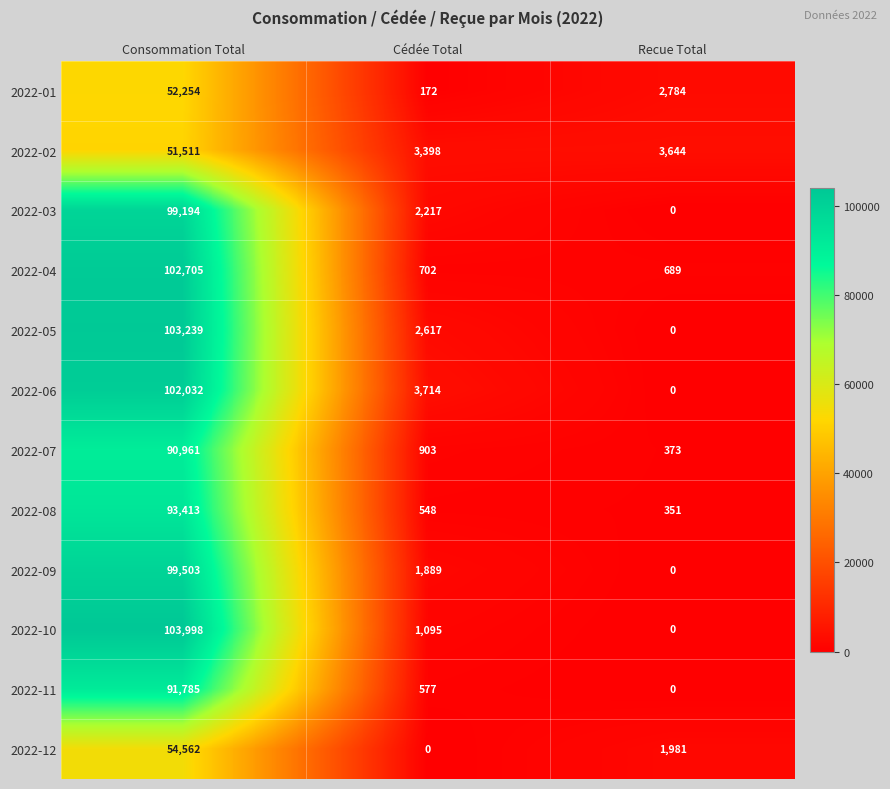

At which category is the sum across all series the highest?

Consommation Total